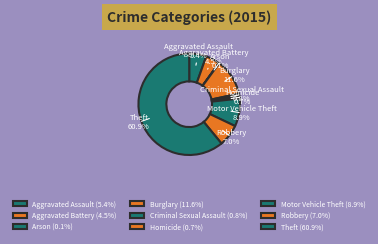

Does Burglary represent more than half of the total?

No